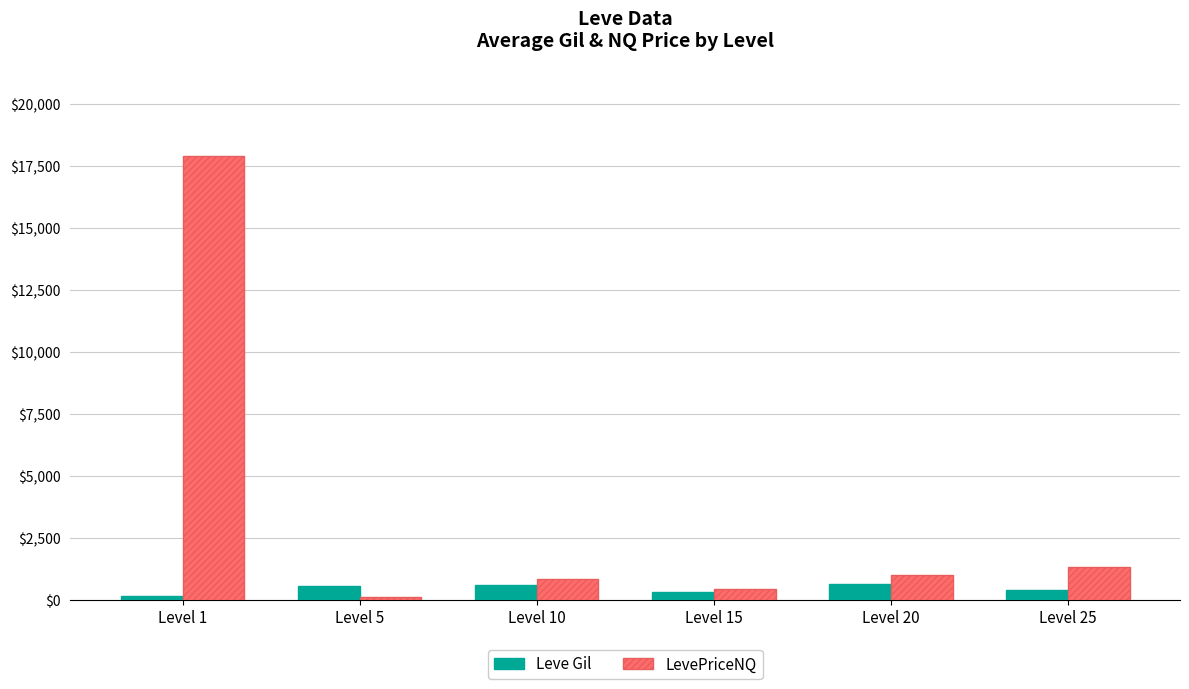

Which category has the highest value in the LevePriceNQ series?

Level 1